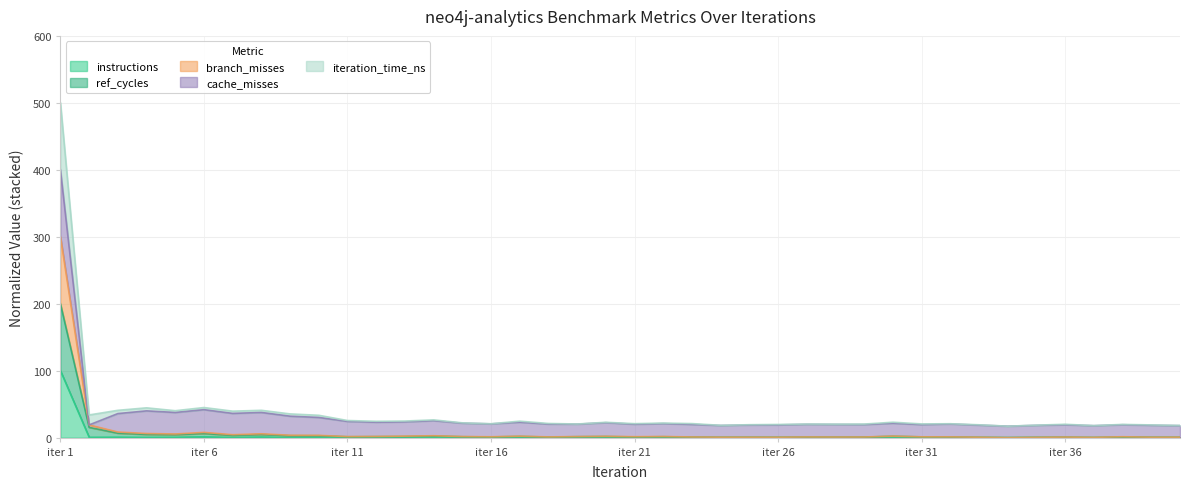

The branch_misses series shows 0.7 at 18. True or false?

False